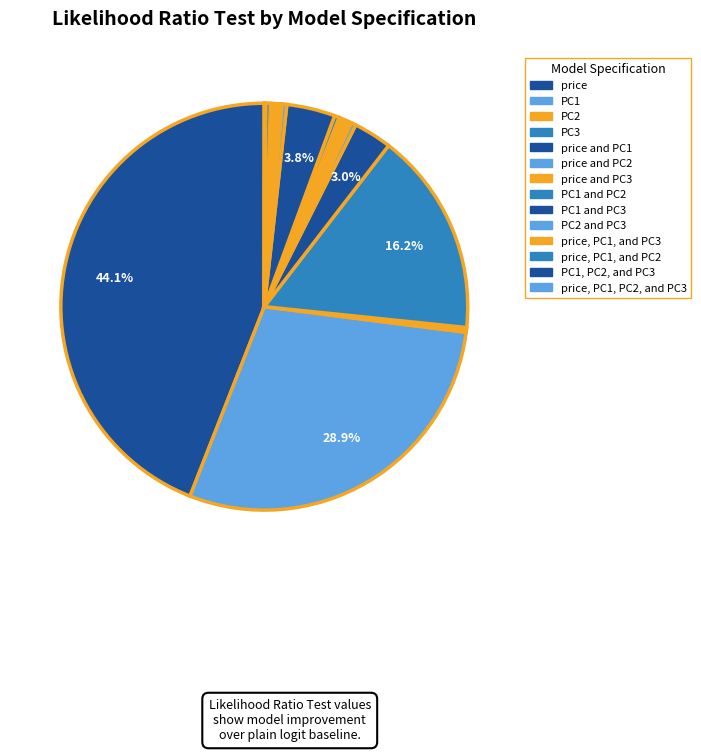

The price and PC3 slice represents 1% of the pie. True or false?

True